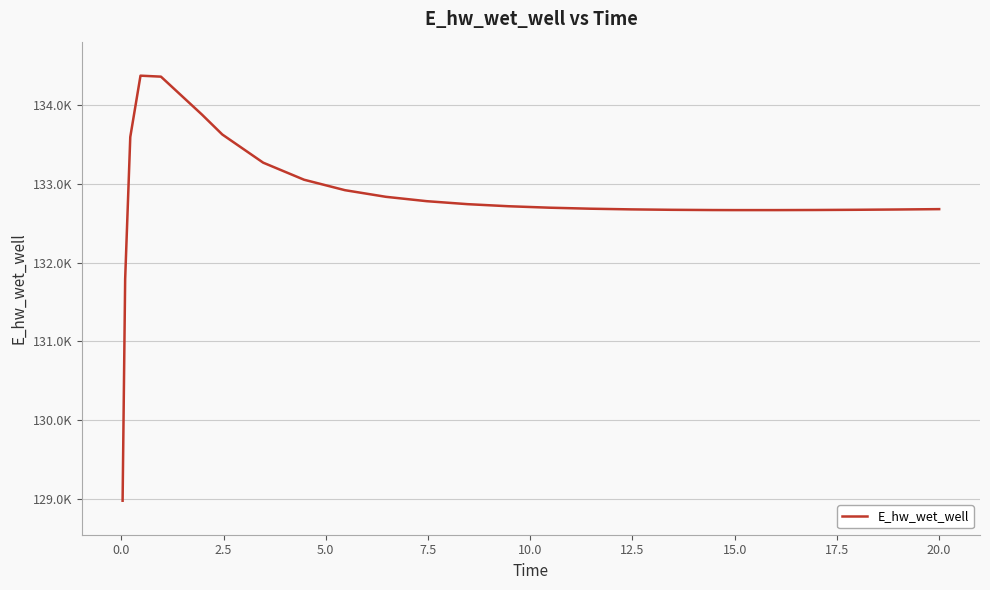

Does the chart have visible grid lines?

Yes